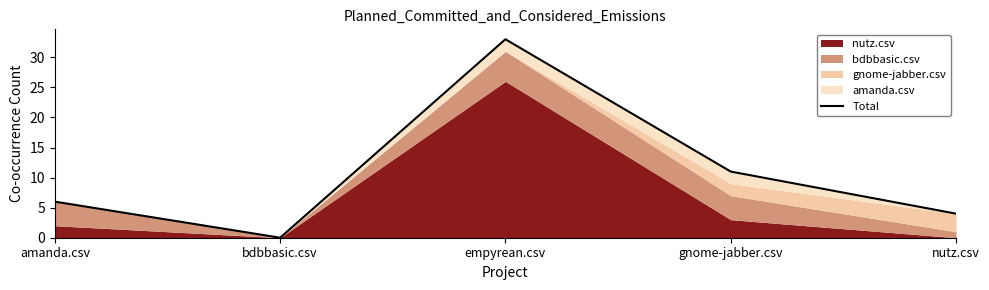

What position from the right is empyrean.csv?

3